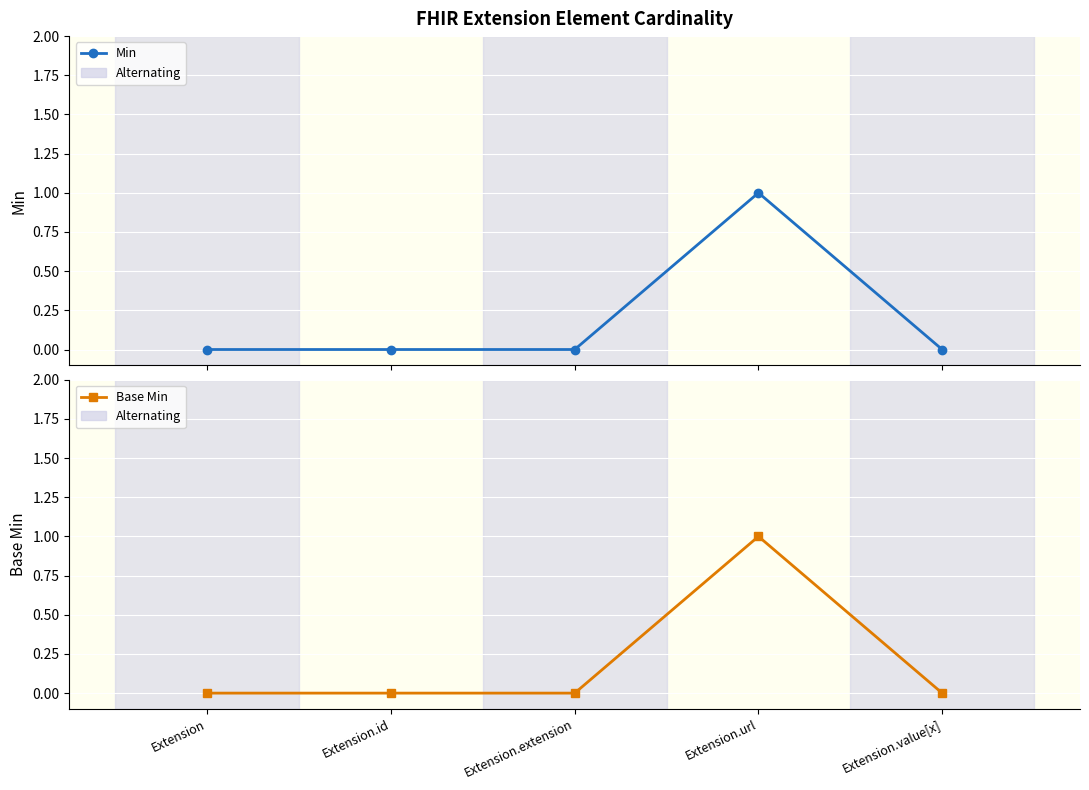

Between Extension.url and Extension, which is larger?

Extension.url